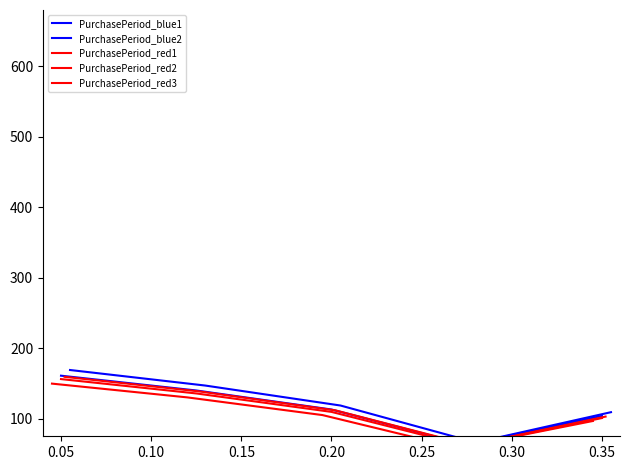

Between 0.05 and 0.20, which is larger?

0.05